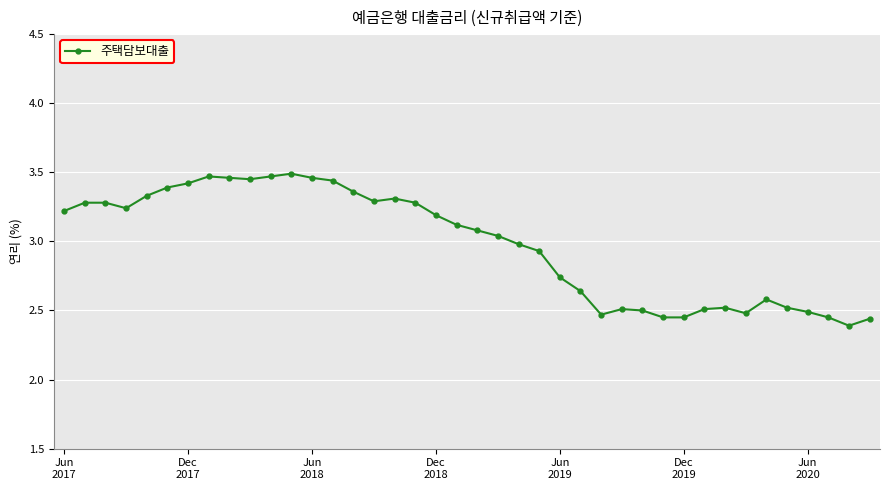

How many data points are less than 3?

18